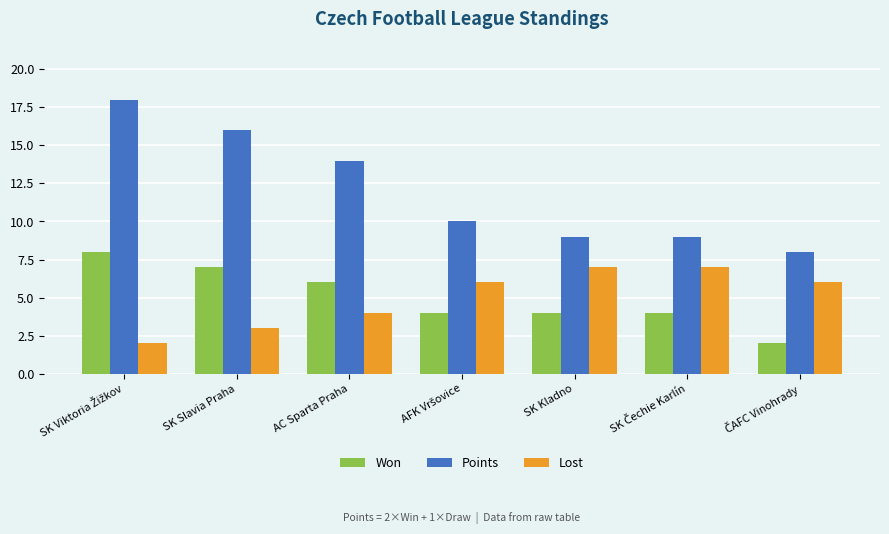

Rank the series at SK Slavia Praha from lowest to highest value.

Lost, Won, Points